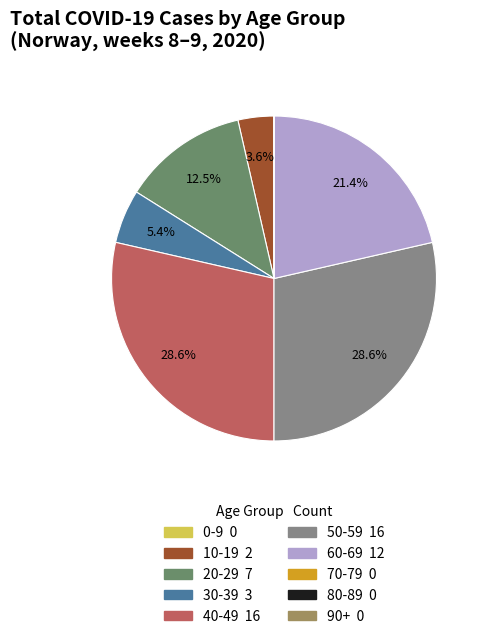

Is there any slice that represents more than half of the pie?

No